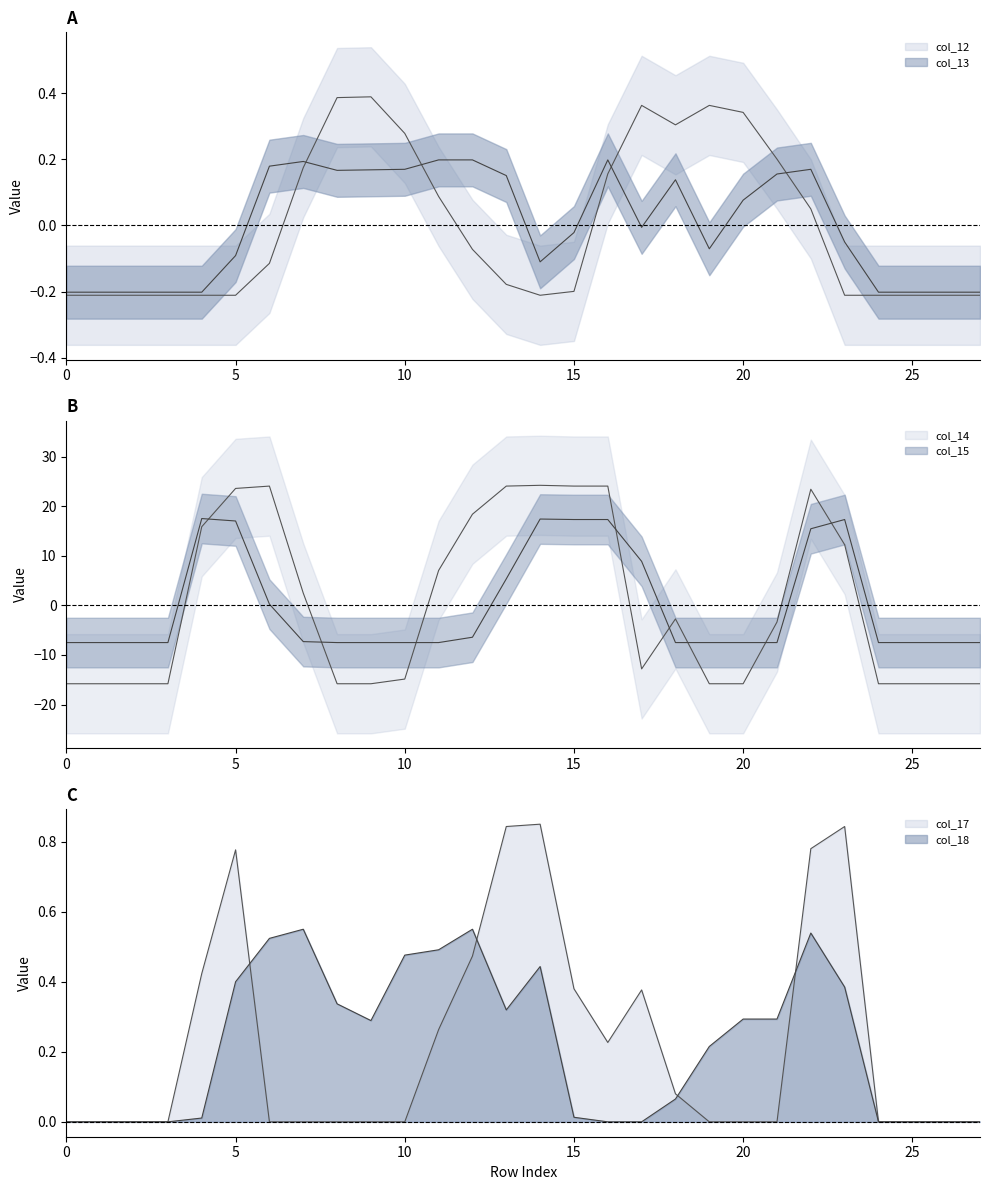

Reading left to right, transcribe all the data shown in this chart.

col_12: 0=-0.2	1=-0.2	2=-0.2	3=-0.2	4=-0.2	5=-0.2	6=-0.1	7=0.2	8=0.4	9=0.4	10=0.3	11=0.1	12=-0.1	13=-0.2	14=-0.2	15=-0.2	16=0.2	17=0.4	18=0.3	19=0.4	20=0.3	21=0.2	22=0.1	23=-0.2	24=-0.2	25=-0.2	26=-0.2	27=-0.2
col_13: 0=-0.2	1=-0.2	2=-0.2	3=-0.2	4=-0.2	5=-0.1	6=0.2	7=0.2	8=0.2	9=0.2	10=0.2	11=0.2	12=0.2	13=0.2	14=-0.1	15=-0.0	16=0.2	17=-0.0	18=0.1	19=-0.1	20=0.1	21=0.2	22=0.2	23=-0.0	24=-0.2	25=-0.2	26=-0.2	27=-0.2
col_14: 0=-15.8	1=-15.8	2=-15.8	3=-15.8	4=15.9	5=23.6	6=24.0	7=2.5	8=-15.8	9=-15.8	10=-14.9	11=7.0	12=18.4	13=24.0	14=24.2	15=24.0	16=24.0	17=-12.8	18=-2.7	19=-15.8	20=-15.8	21=-3.4	22=23.4	23=12.2	24=-15.8	25=-15.8	26=-15.8	27=-15.8
col_15: 0=-7.5	1=-7.5	2=-7.5	3=-7.5	4=17.5	5=17.0	6=0.2	7=-7.3	8=-7.5	9=-7.5	10=-7.5	11=-7.5	12=-6.4	13=5.3	14=17.4	15=17.3	16=17.3	17=8.9	18=-7.5	19=-7.5	20=-7.5	21=-7.5	22=15.4	23=17.3	24=-7.5	25=-7.5	26=-7.5	27=-7.5
col_17: 0=0.0	1=0.0	2=0.0	3=0.0	4=0.4	5=0.8	6=0.0	7=0.0	8=0.0	9=0.0	10=0.0	11=0.3	12=0.5	13=0.8	14=0.8	15=0.4	16=0.2	17=0.4	18=0.1	19=0.0	20=0.0	21=0.0	22=0.8	23=0.8	24=0.0	25=0.0	26=0.0	27=0.0
col_18: 0=0.0	1=0.0	2=0.0	3=0.0	4=0.0	5=0.4	6=0.5	7=0.5	8=0.3	9=0.3	10=0.5	11=0.5	12=0.5	13=0.3	14=0.4	15=0.0	16=0.0	17=0.0	18=0.1	19=0.2	20=0.3	21=0.3	22=0.5	23=0.4	24=0.0	25=0.0	26=0.0	27=0.0